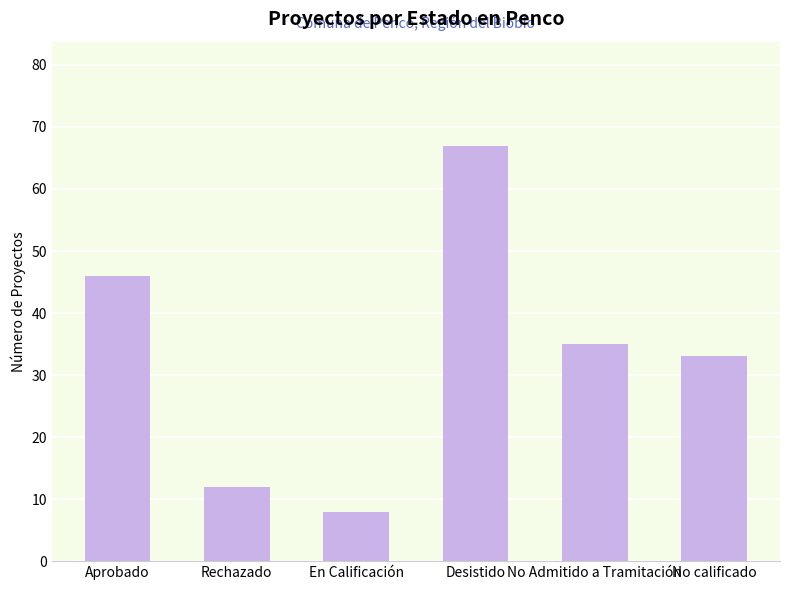

Is it true that the value at No calificado is 33?

True